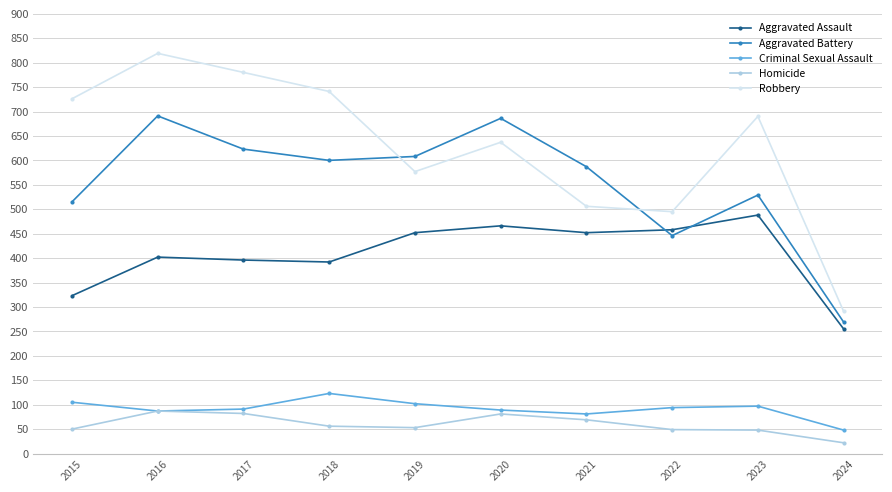

Is the value of Criminal Sexual Assault at 2022 greater than the value of Homicide at 2021?

Yes